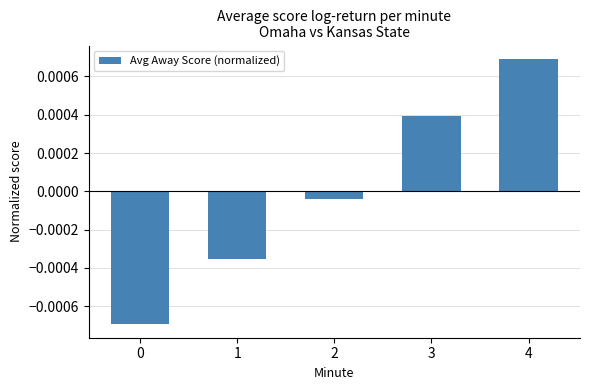

Which label corresponds to the largest value in the chart?

4